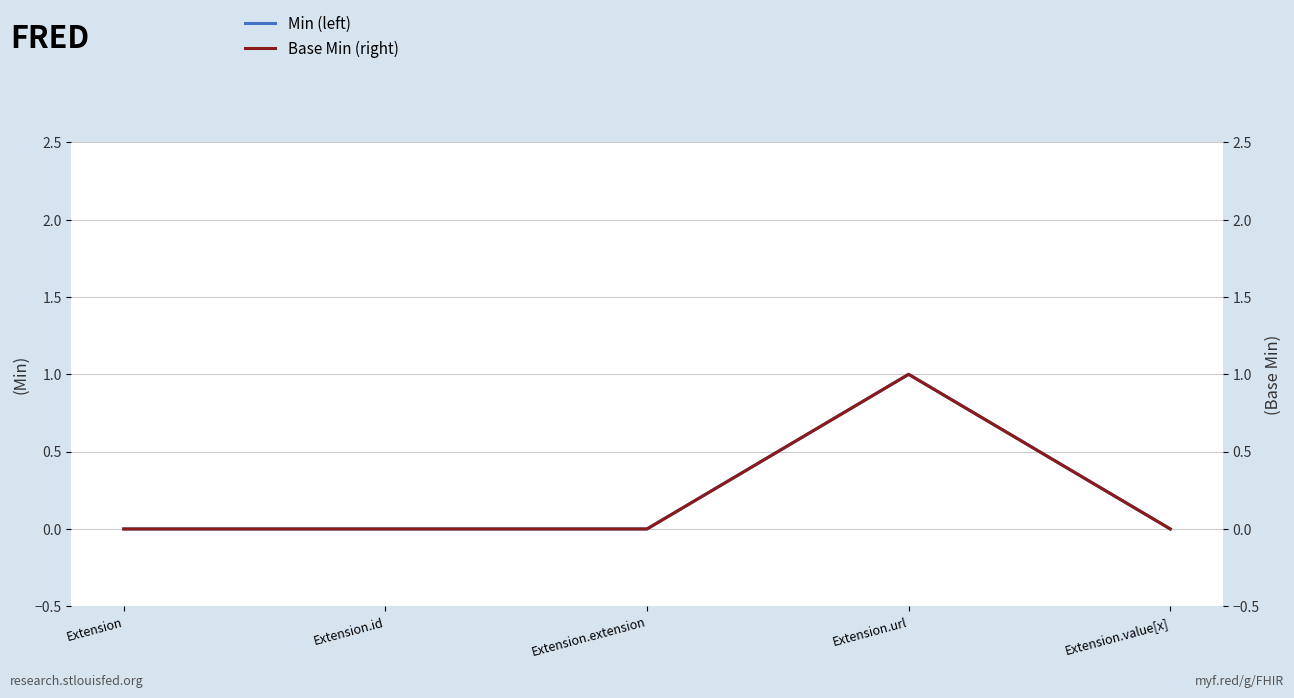

What is the label of the 1st point from the right?

Extension.value[x]